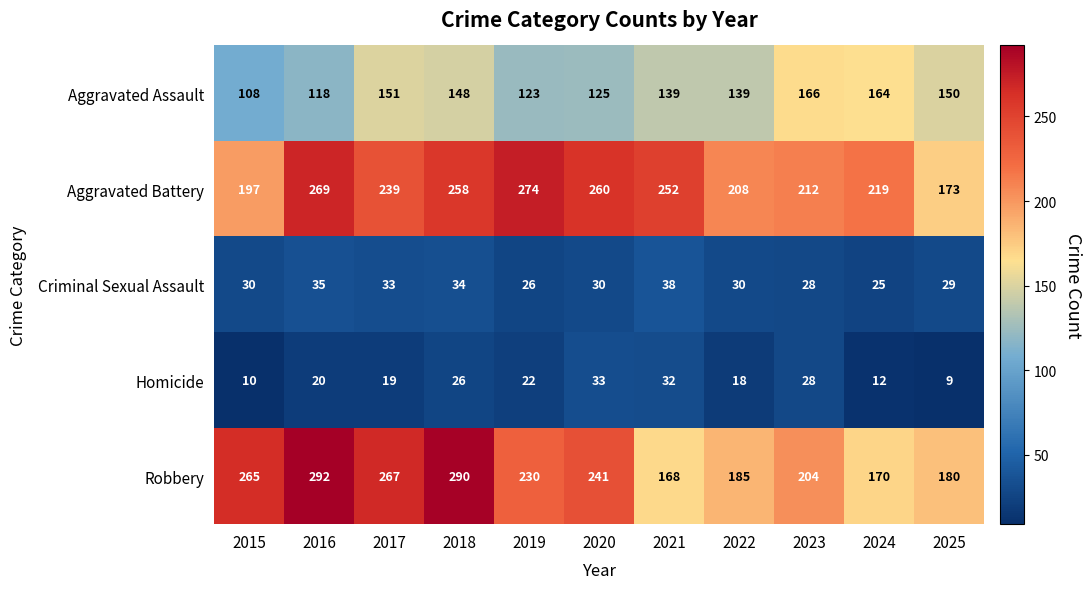

Is it true that Robbery equals 168 at 2021?

True